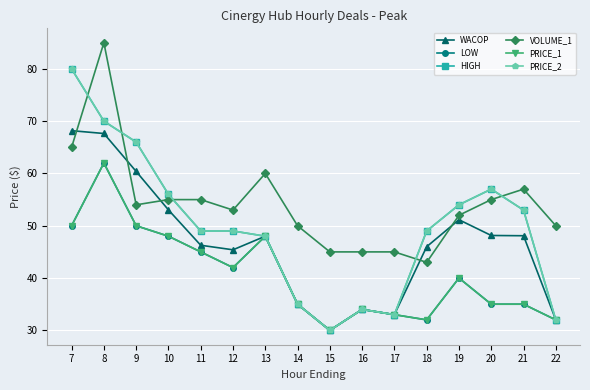

True or false: WACOP has a value of 17.8 at 18.

False